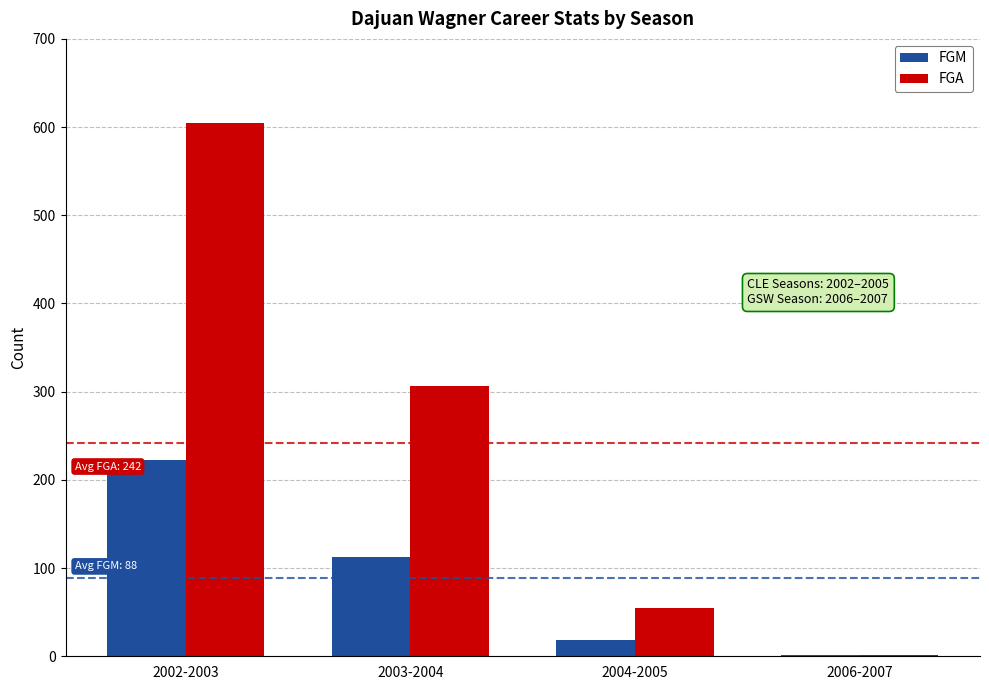

What is the sum of all FGM values?

354